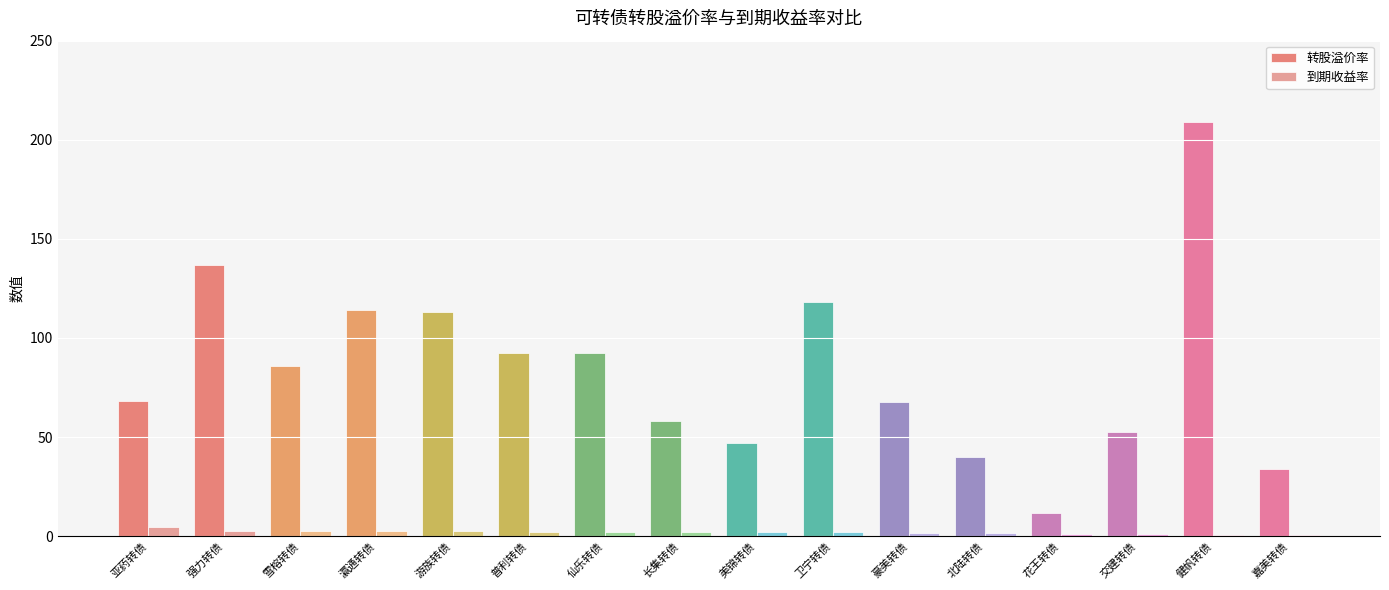

The value of 转股溢价率 at 仙乐转债 is 92.6. True or false?

True